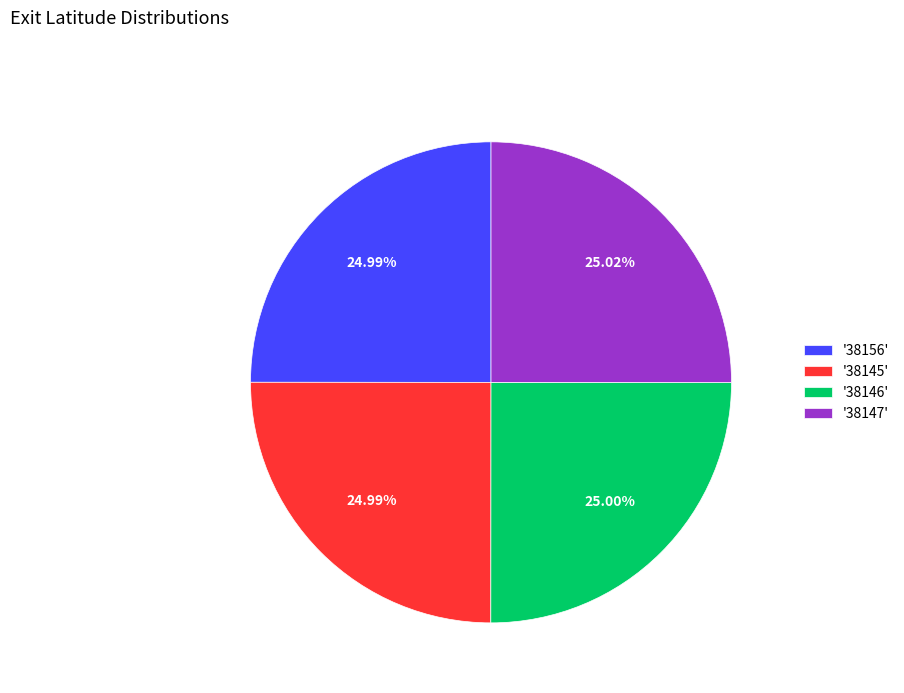

Do '38147' and '38156' together represent more than half of the pie?

Yes